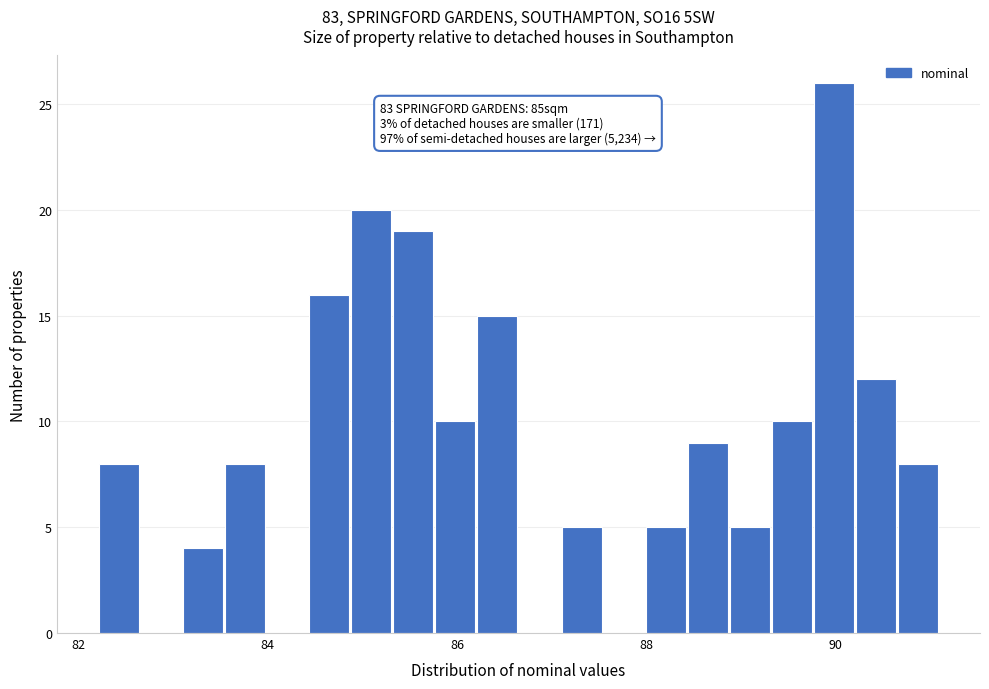

Read against the x-axis, roughly where is the centre of the tallest bar?

90.0